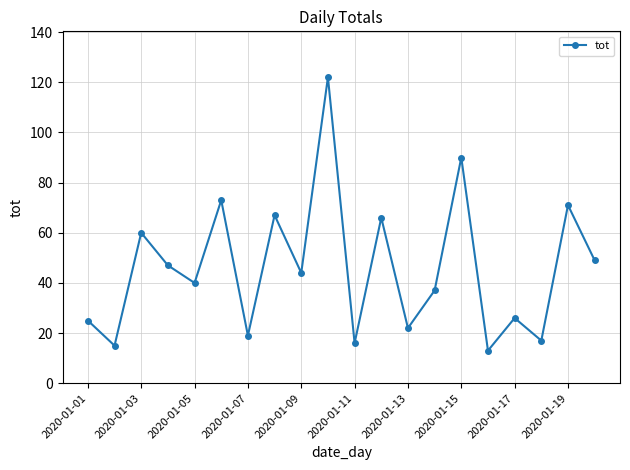

How many interior local valleys (lower than both neighbors) does the data have?

8